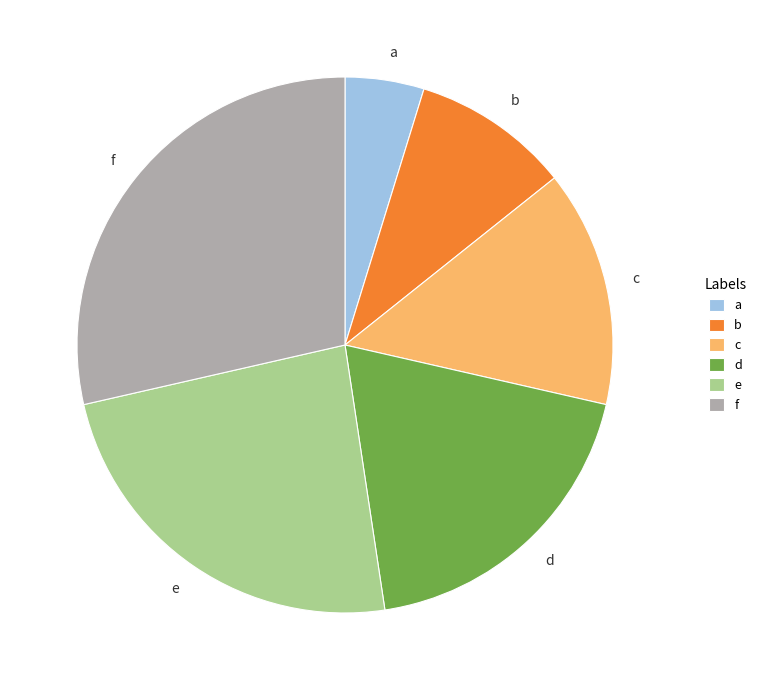

Which slice is the smallest?

a